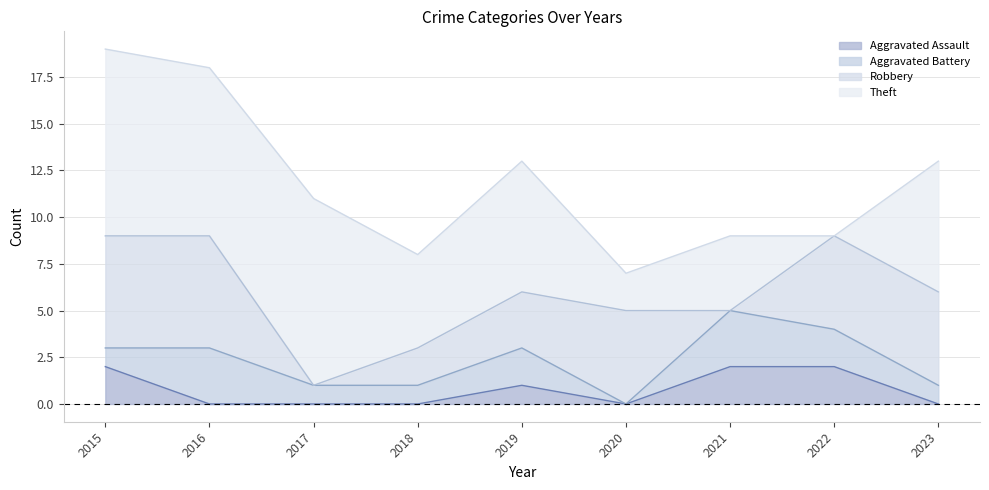

What is the value of the Theft point at the 3rd from the left?

10